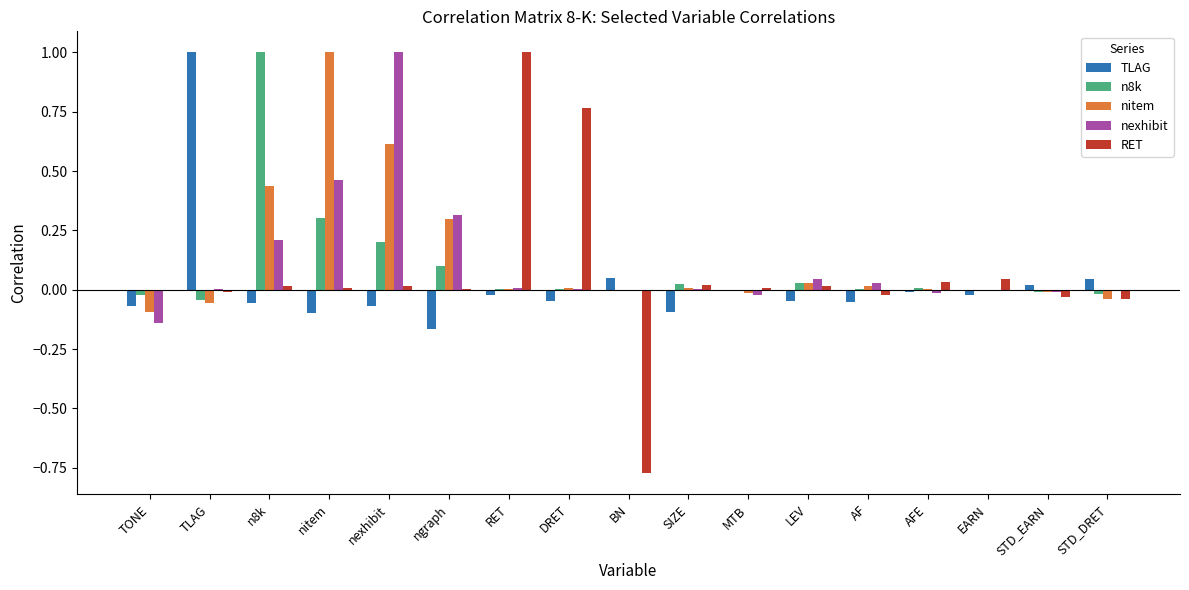

True or false: nexhibit has a value of 0.1 at n8k.

False